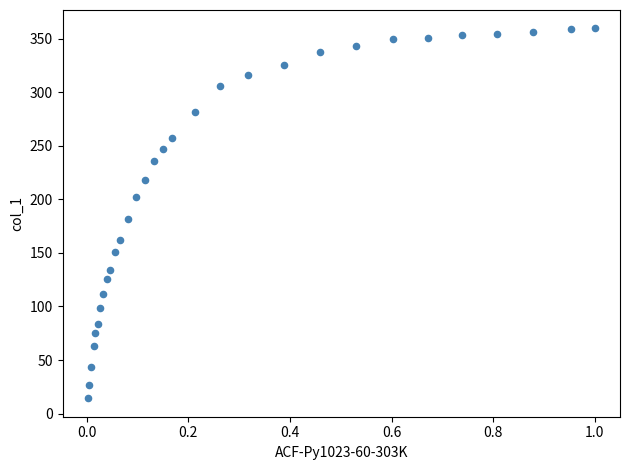

What Y value in the scatter plot is closest to 187?

181.6